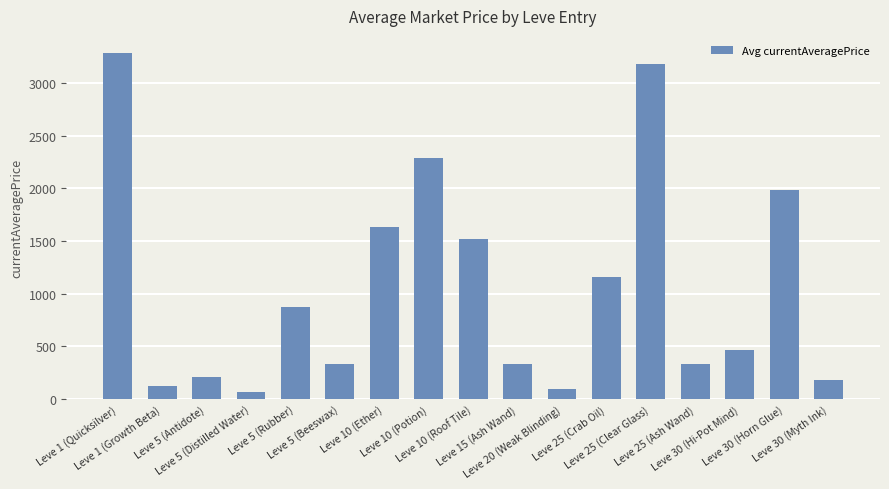

What is the maximum value shown in the chart?

3282.1